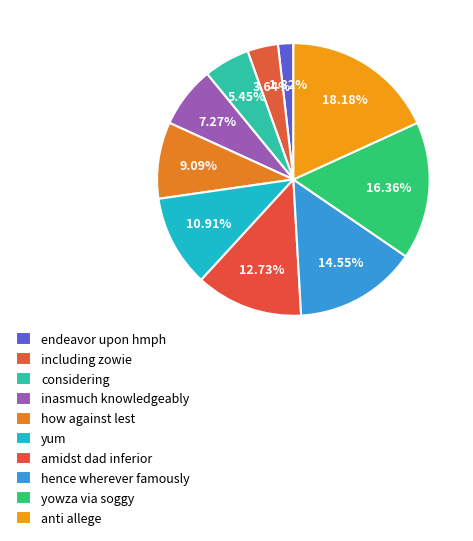

Does any single category account for the majority?

No